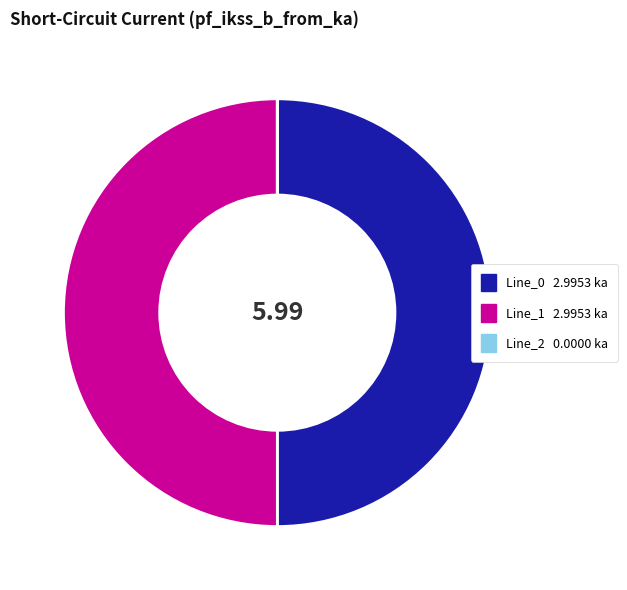

Approximately how many times larger is the value at Line_0 compared to Line_1?

1.0